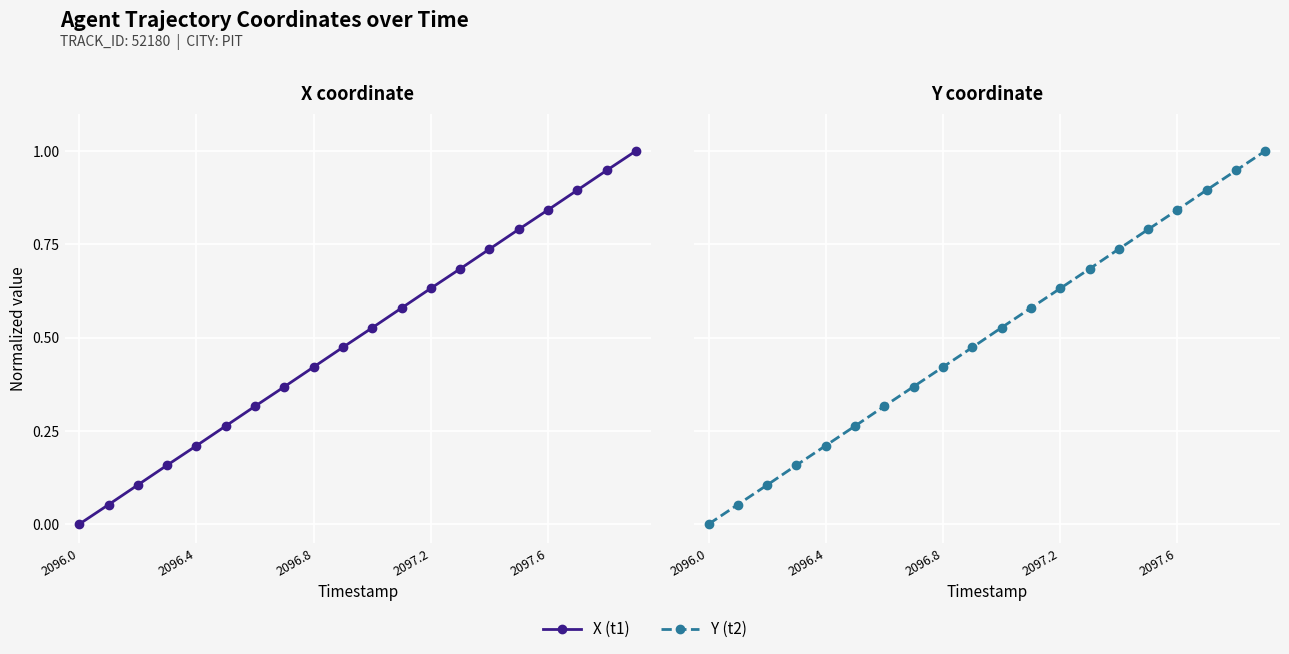

Rank the series at 2096.8 from lowest to highest value.

Y, X